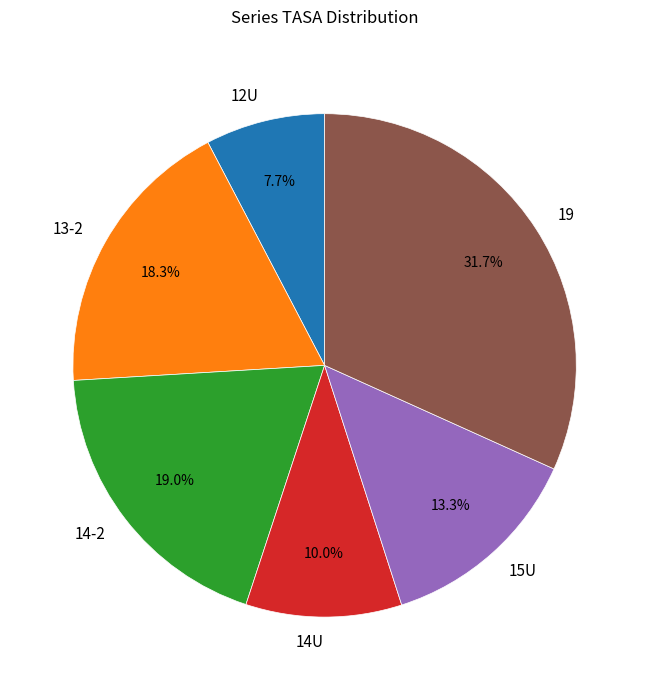

What is the largest slice in the pie chart?

19